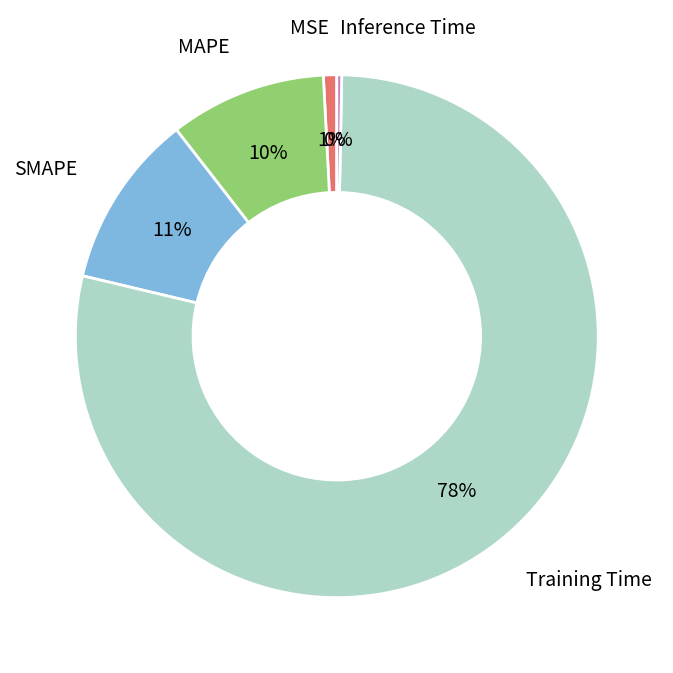

How many segments does this pie chart have?

5